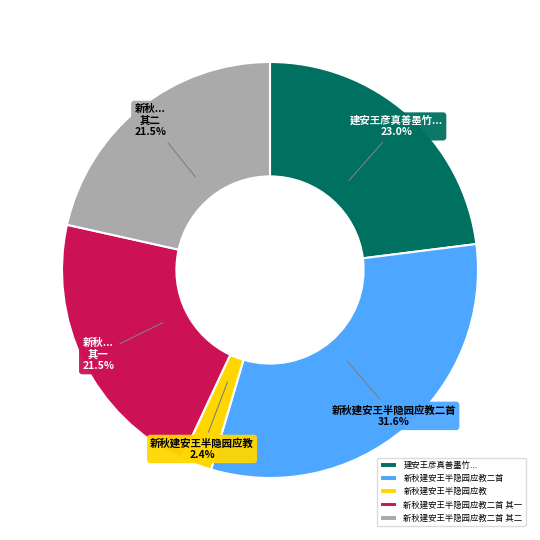

The 新秋建安王半隐园应教二首 其一 slice represents 32% of the pie. True or false?

False